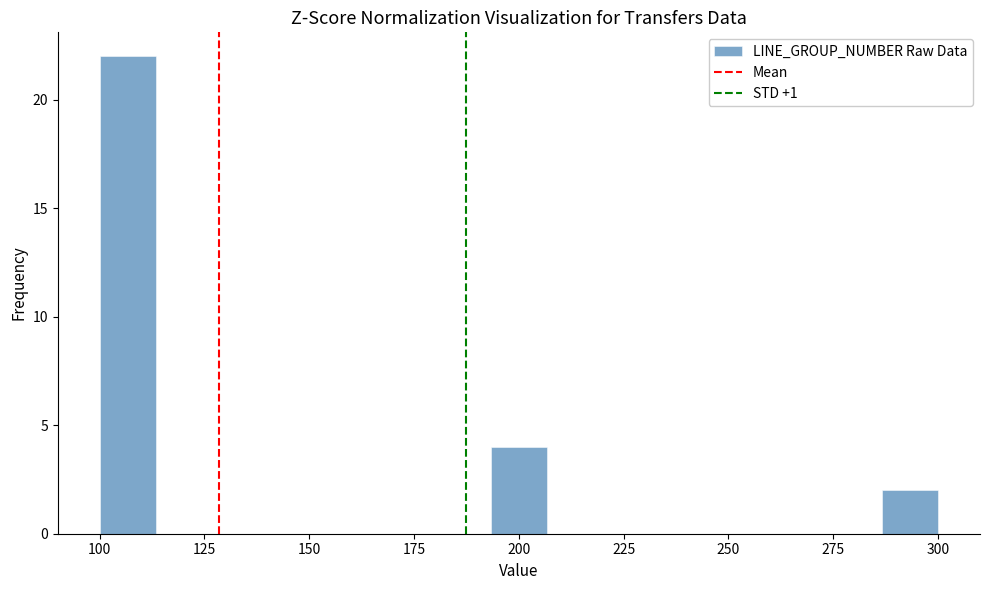

Around what value on the x-axis is the tallest bar? Give the approximate position of its centre, as read against the axis.

105